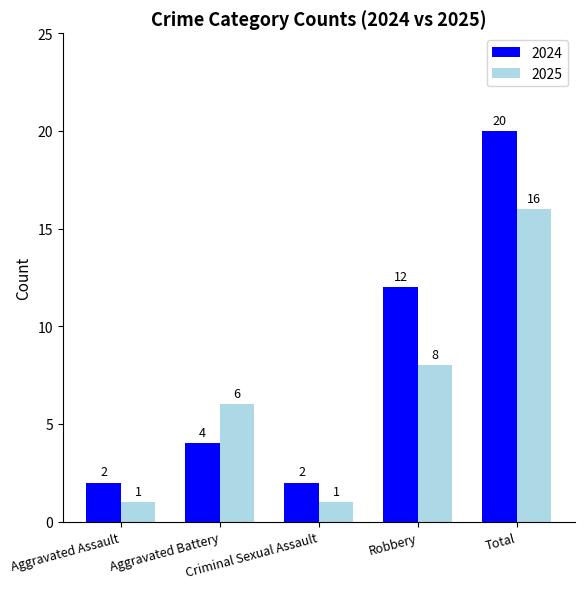

What is the difference between the highest and lowest values at Aggravated Assault?

1